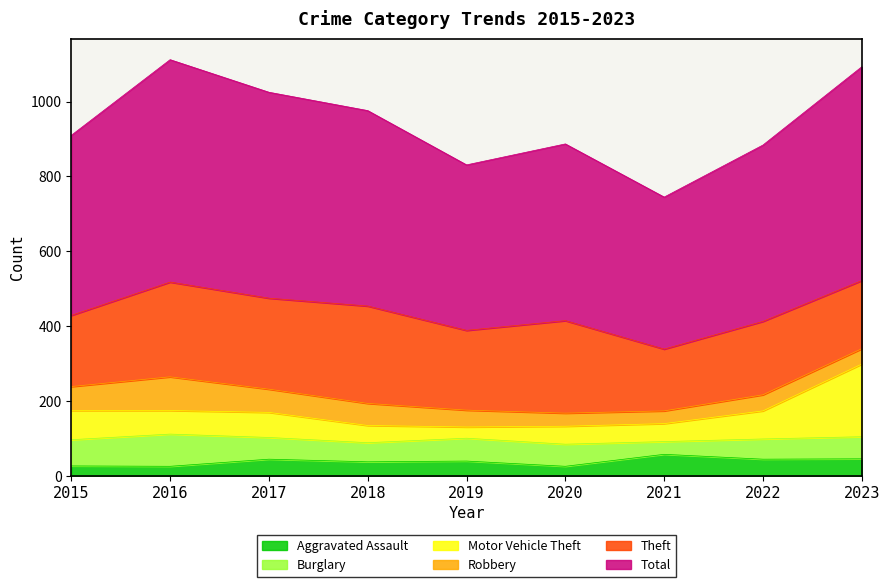

What is the average value of the Total series?

940